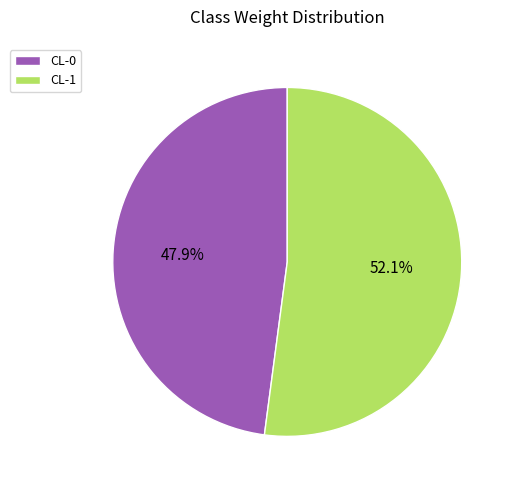

What is the smallest slice in the pie chart?

CL-0